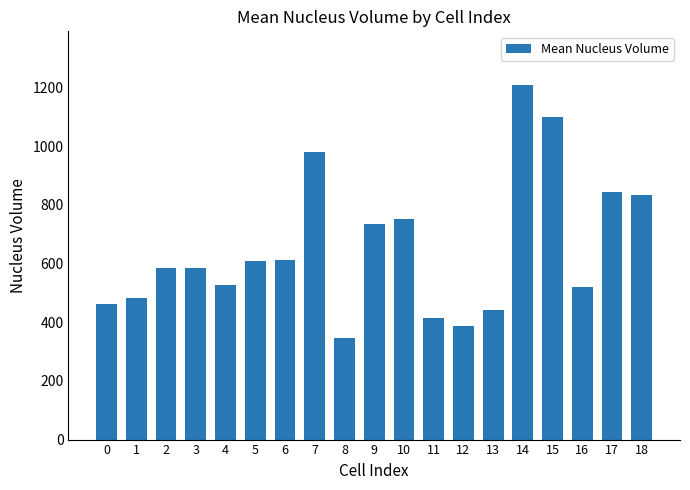

What value does the data have at 6?

613.3